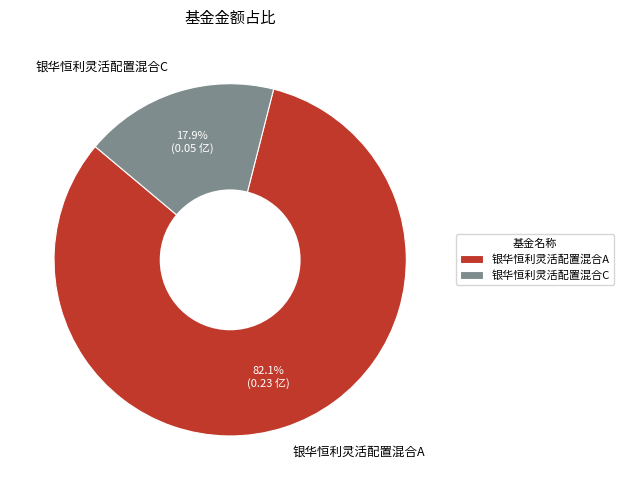

To the nearest percent, what is the combined percentage of 银华恒利灵活配置混合A and 银华恒利灵活配置混合C?

100%